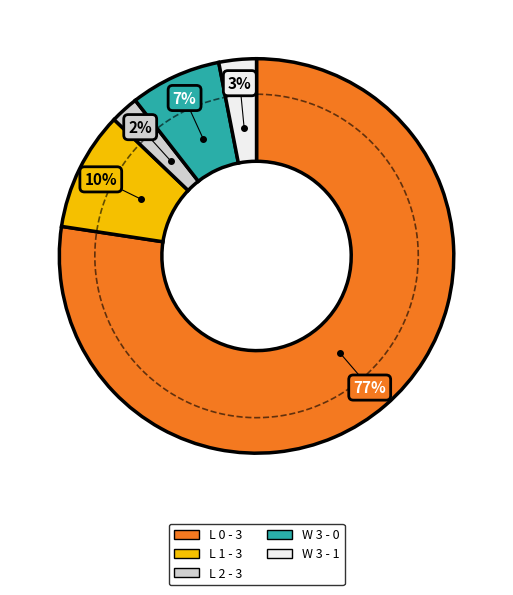

What is the change in value from L 1 - 3 to W 3 - 0?

-2.4